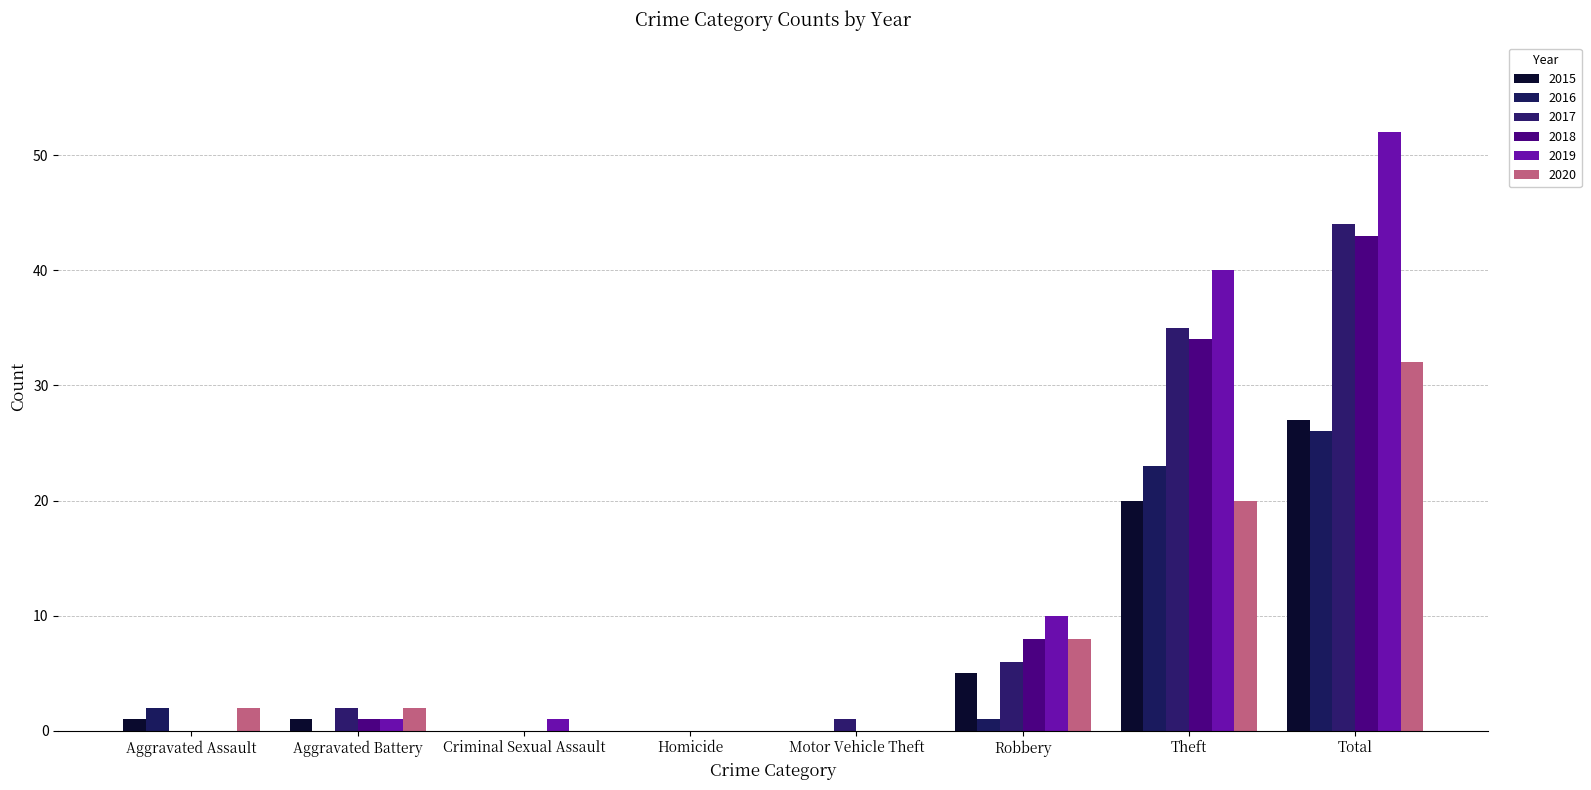

Which series has the largest range (max minus min)?

2019